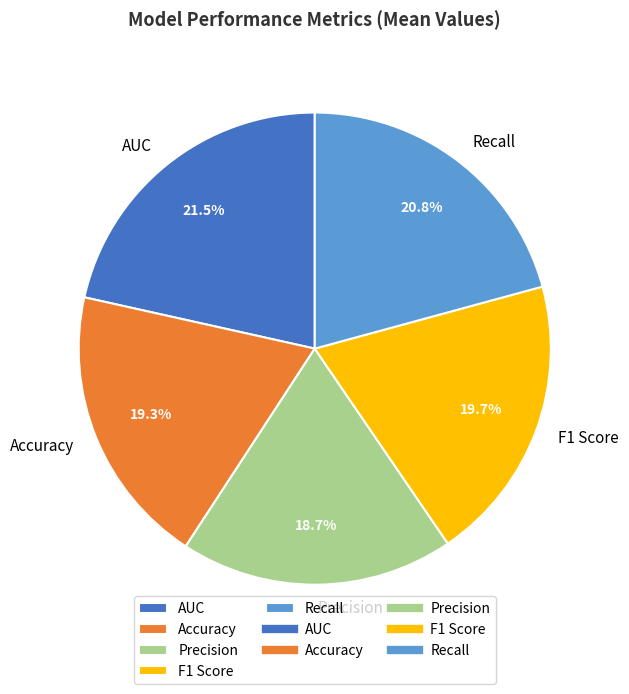

Which has a higher value, Precision or Recall?

Recall